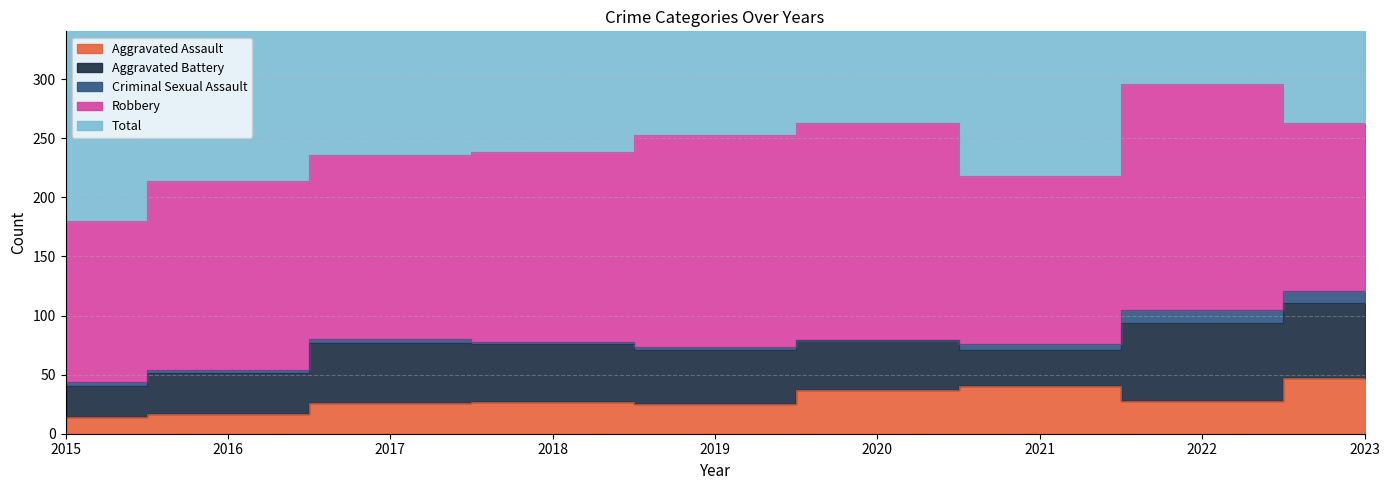

Reading right to left, list all the values displayed in this chart.

Aggravated Assault: 2023=47	2022=28	2021=40	2020=37	2019=25	2018=27	2017=26	2016=17	2015=14
Aggravated Battery: 2023=64	2022=66	2021=31	2020=42	2019=46	2018=49	2017=51	2016=34	2015=26
Criminal Sexual Assault: 2023=10	2022=11	2021=5	2020=0	2019=2	2018=2	2017=3	2016=3	2015=4
Robbery: 2023=142	2022=191	2021=142	2020=184	2019=180	2018=160	2017=156	2016=160	2015=136
Total: 2023=264	2022=296	2021=218	2020=264	2019=253	2018=238	2017=236	2016=214	2015=180